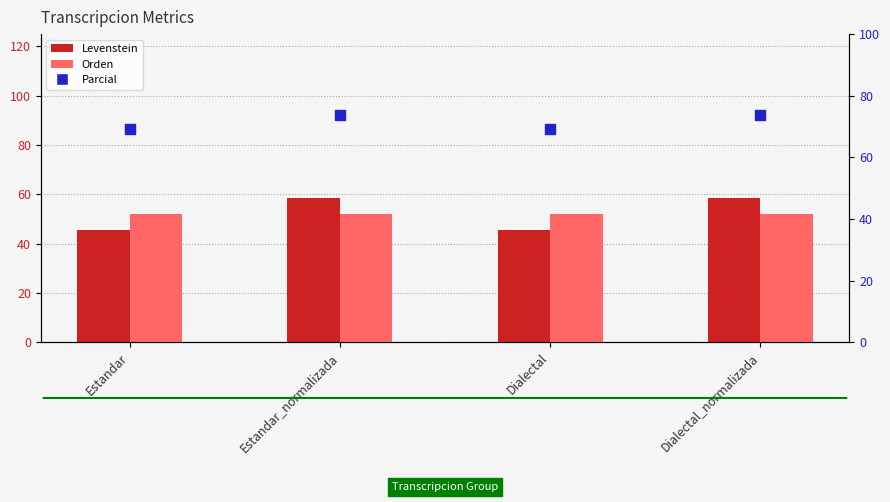

At how many categories does at least one series exceed 54?

4